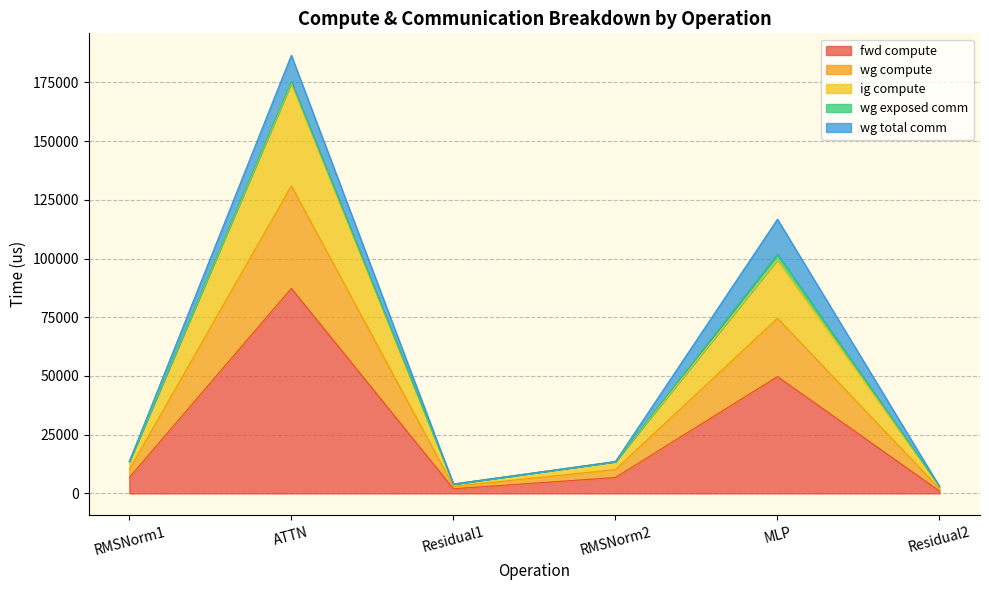

What position from the left is Residual2?

6